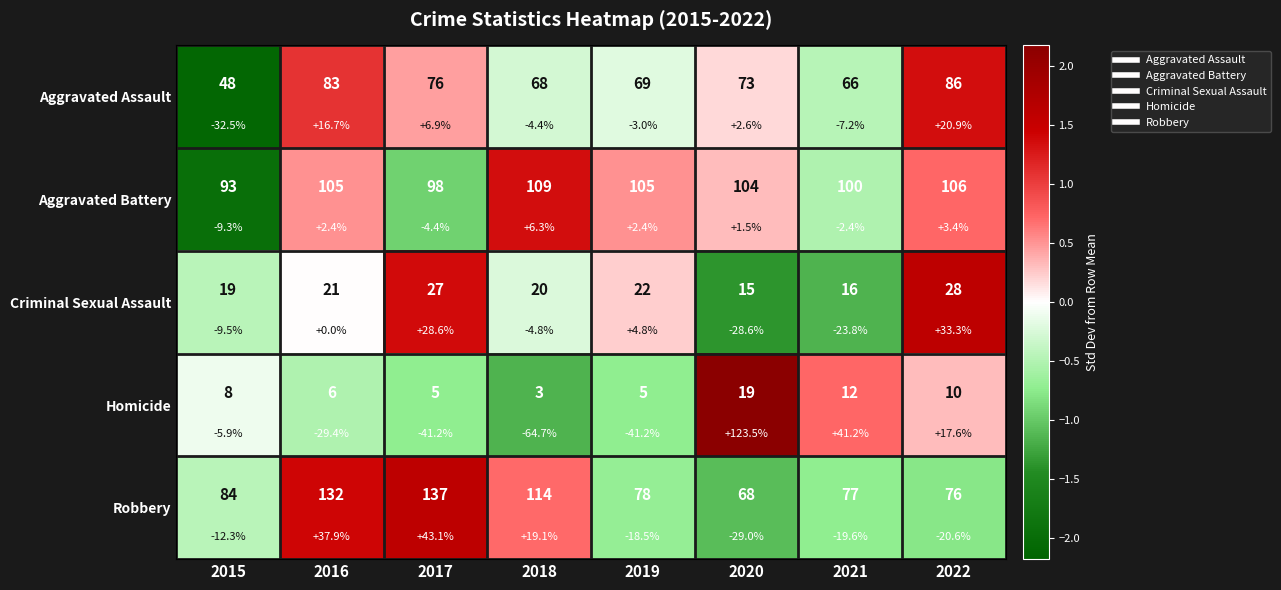

What is the total value across all series at 2017?

1.8